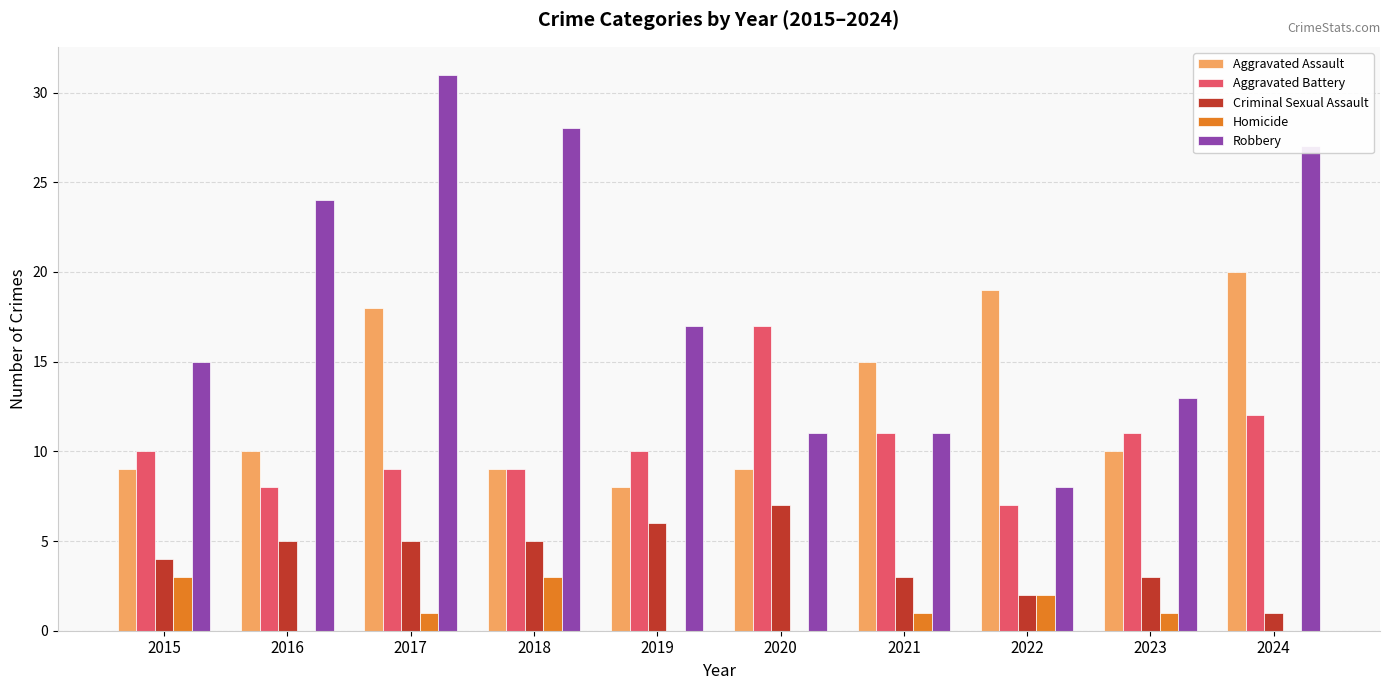

How many groups of bars are there?

10